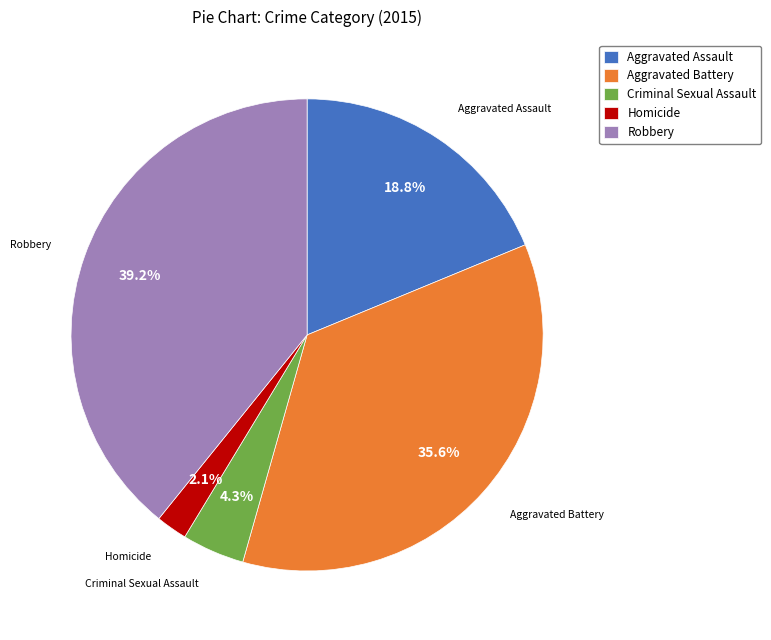

True or false: Robbery accounts for 39% of the total.

True